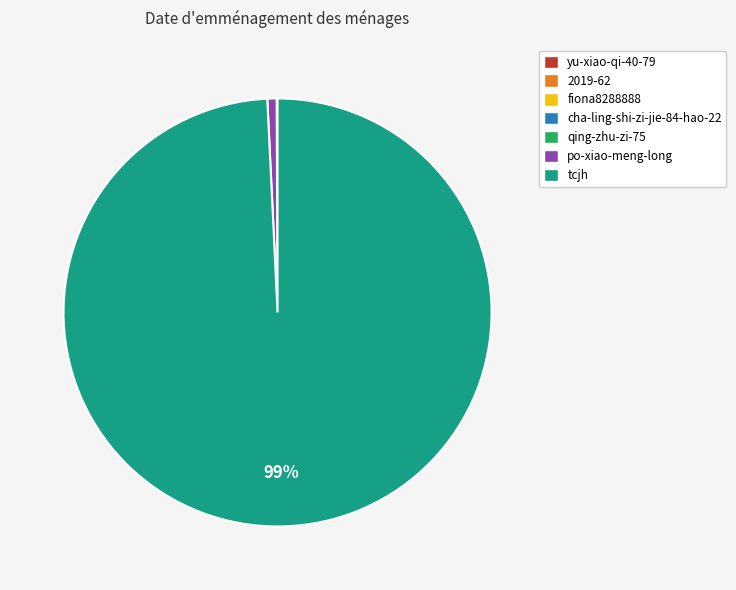

To the nearest percent, what is the average slice percentage?

14%